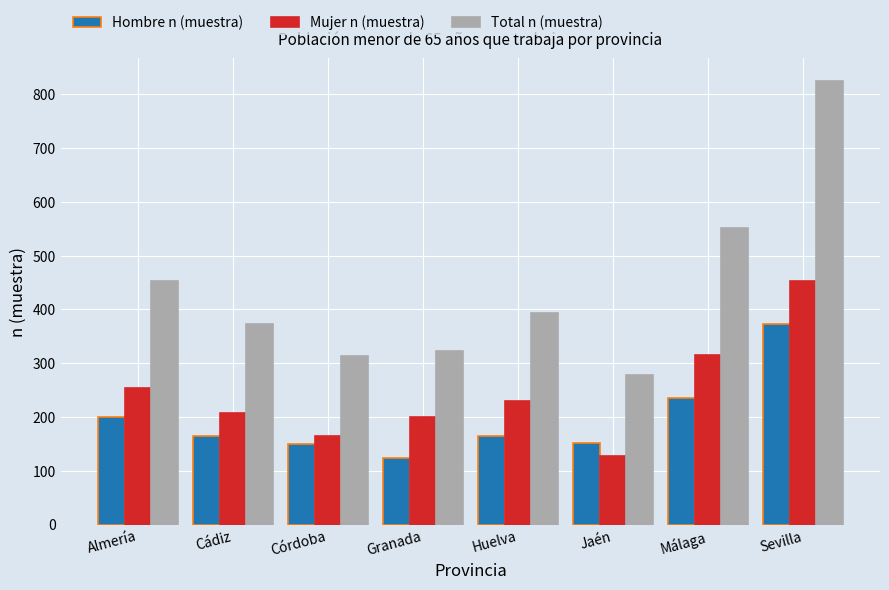

What is the label of the 5th bar from the right?

Granada